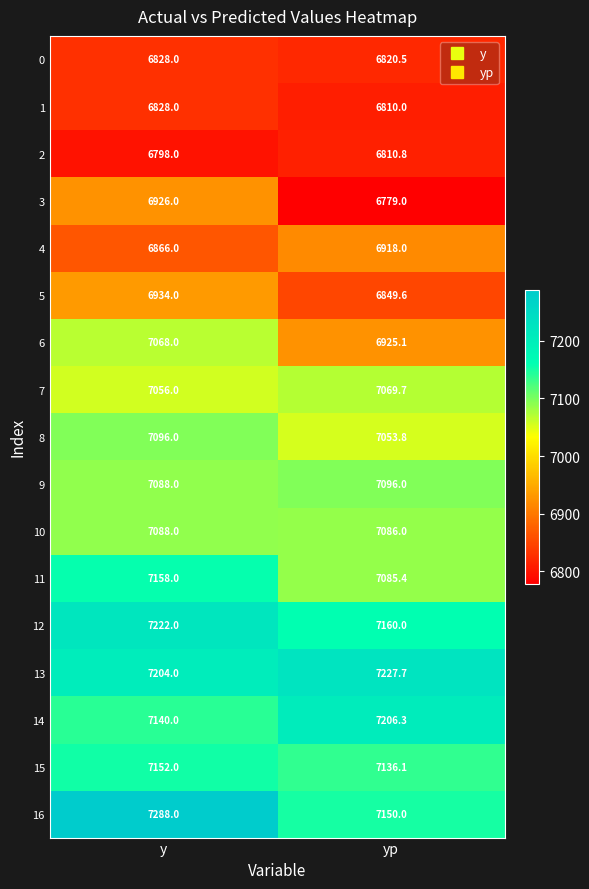

What is the average value of the 7 series?

7062.9